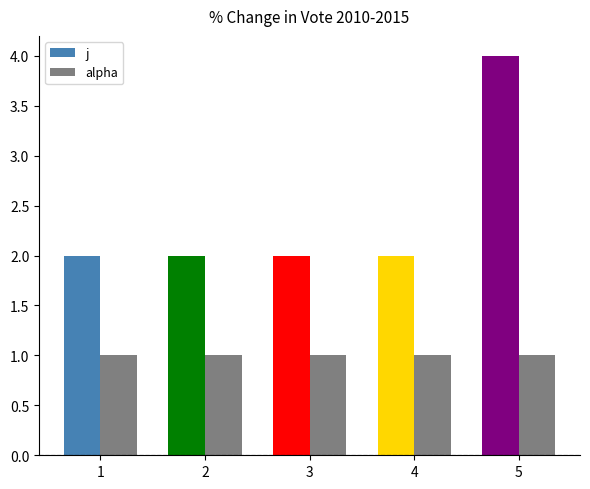

List the series in order of their peak value, lowest first.

alpha, j